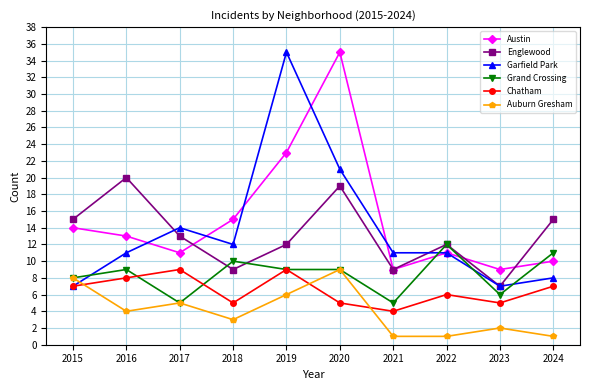

Which series has the widest spread of values?

Garfield Park